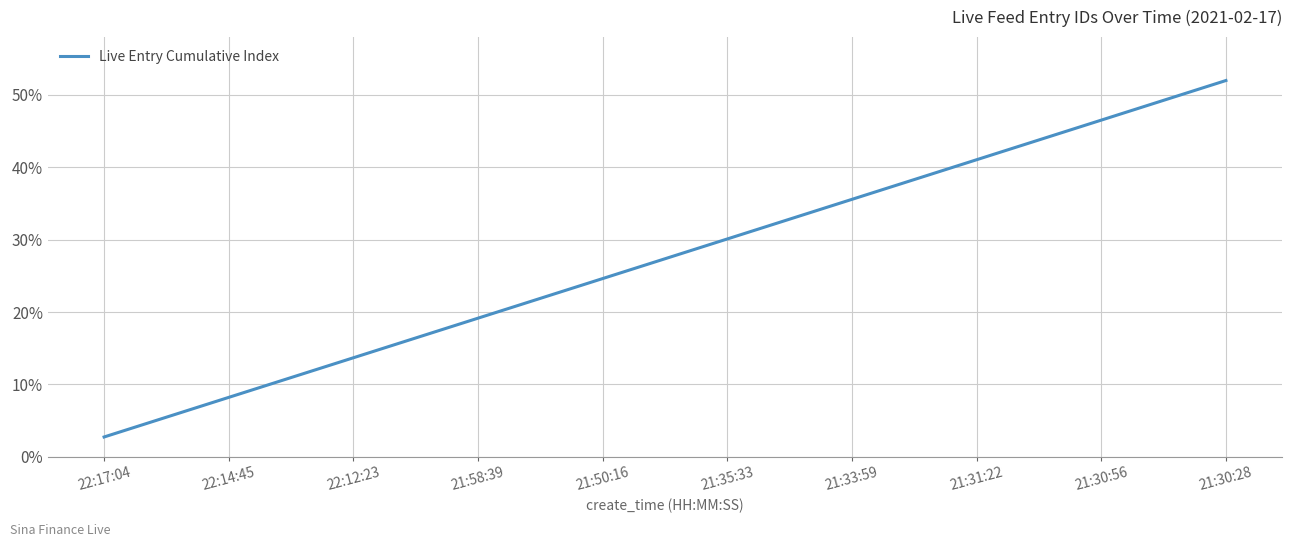

True or false: the data has more than 0 interior local peaks.

False